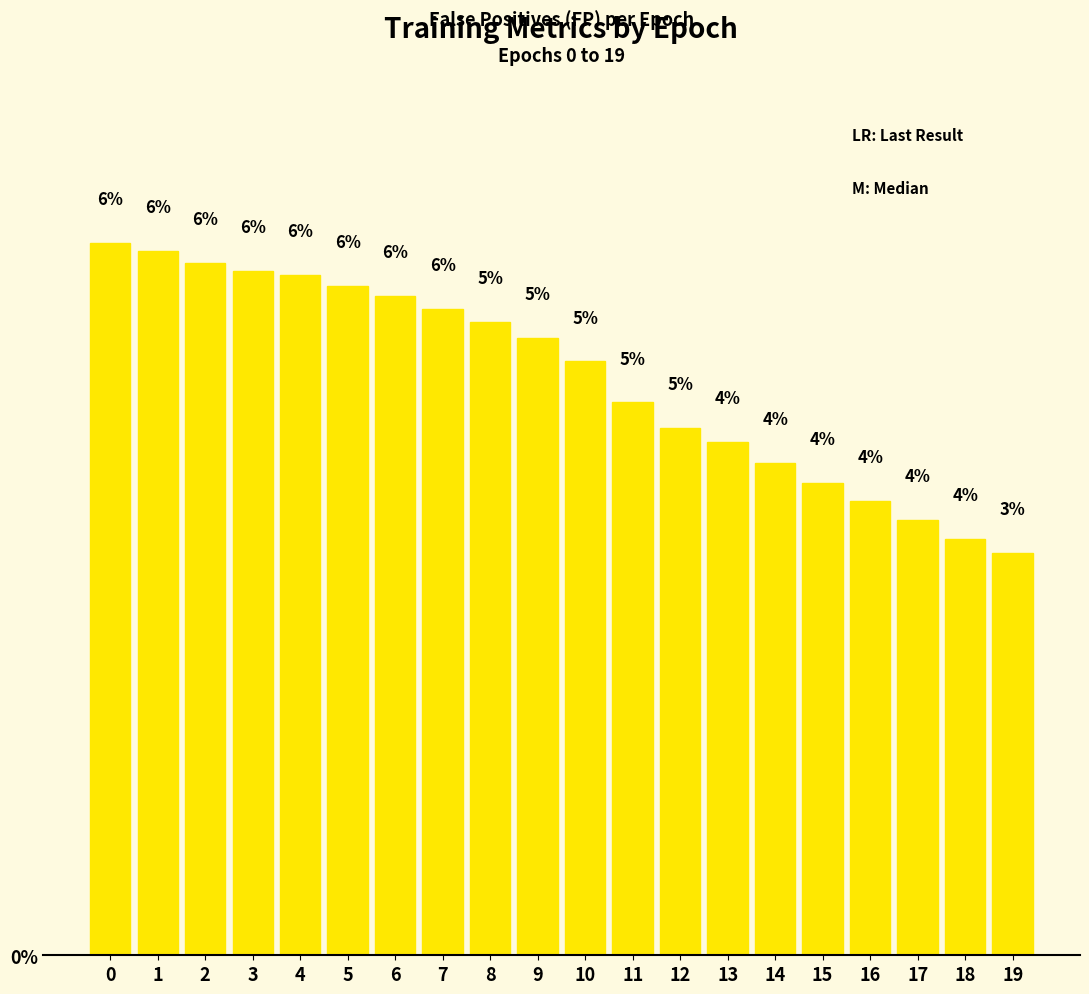

How many bars are there in total?

20